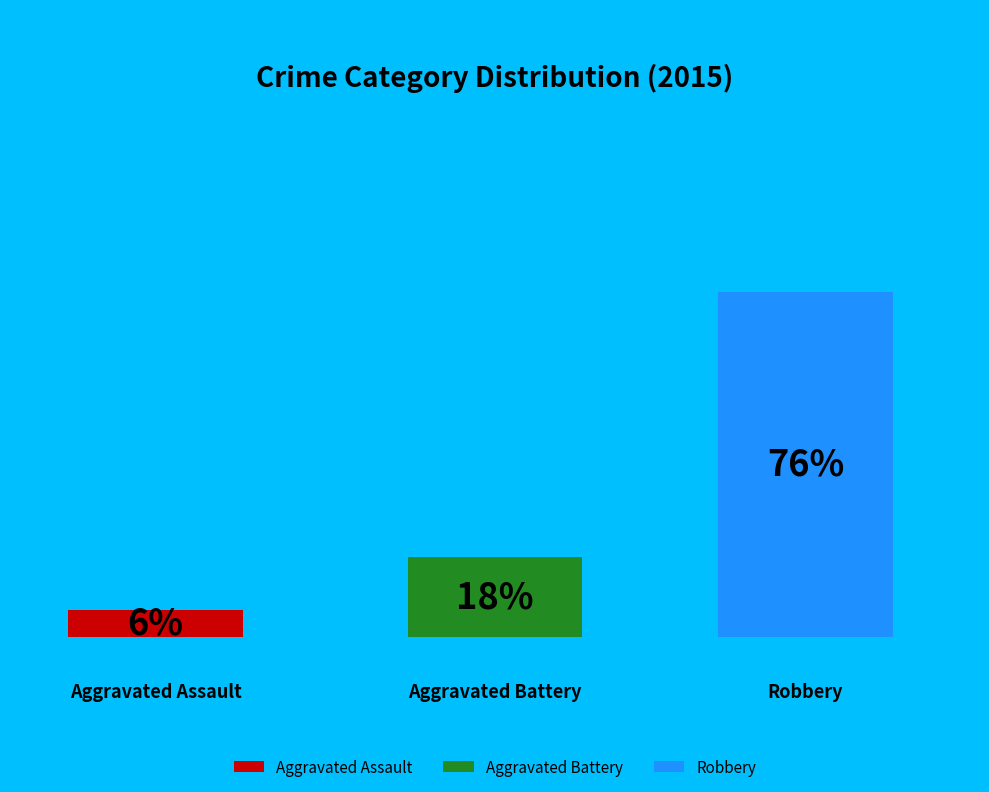

To the nearest percent, what is the average slice percentage?

33%